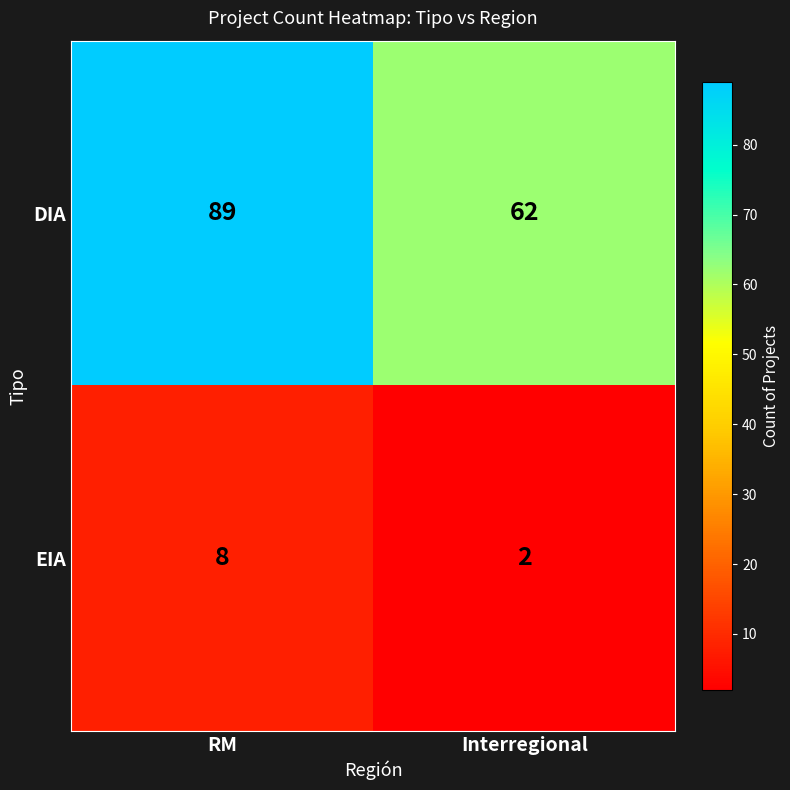

Which series has the largest total across all categories?

DIA